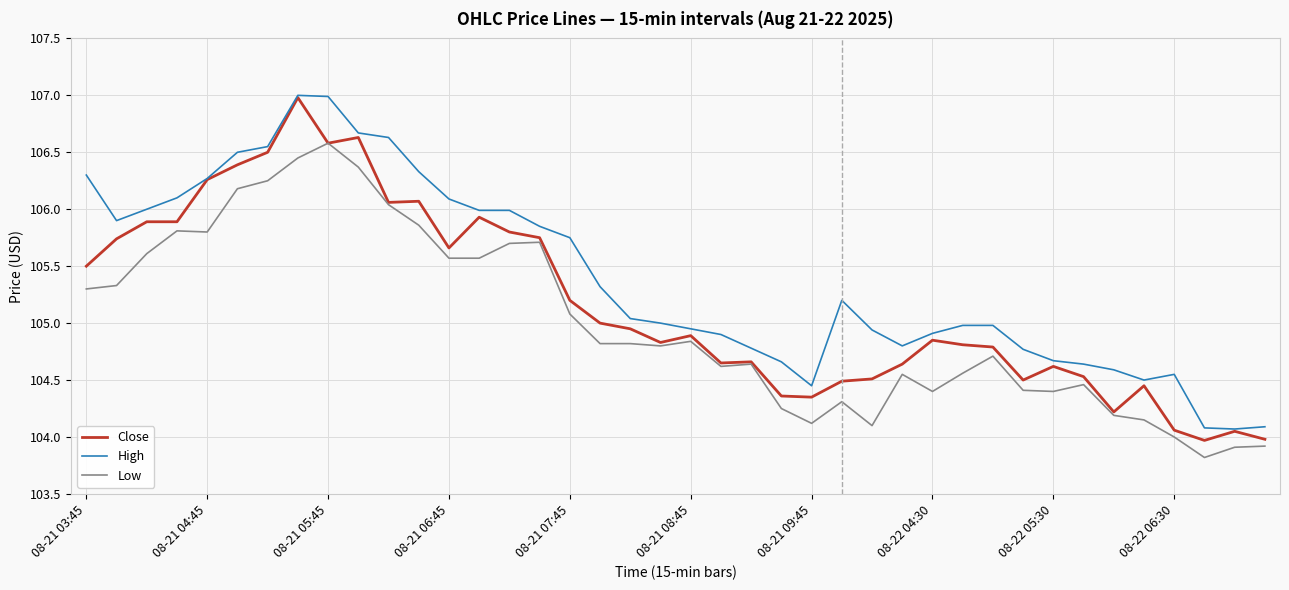

How many lines are shown in the chart?

3